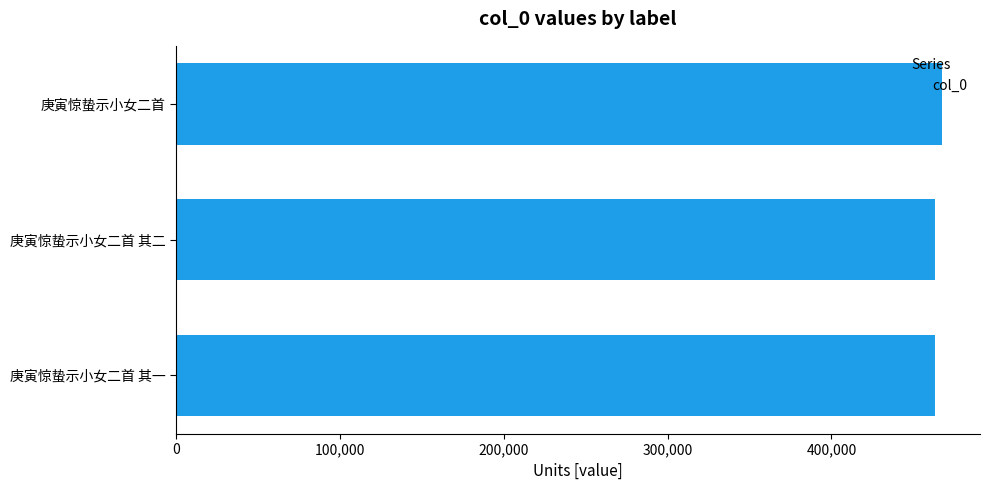

Is it true that the value at 庚寅惊蛰示小女二首 其一 is 463047?

True